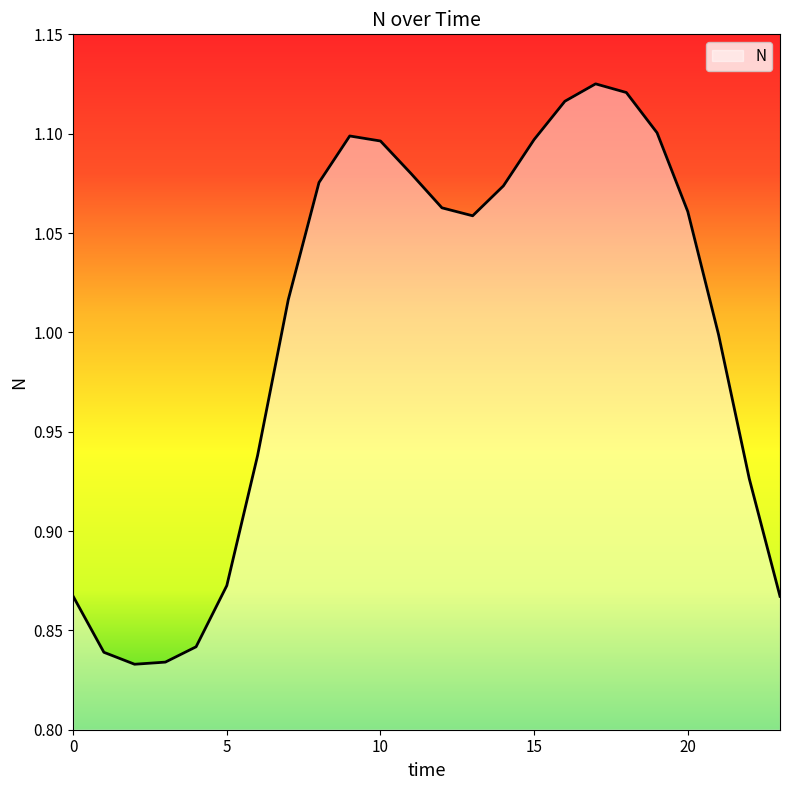

Does the chart have visible grid lines?

No